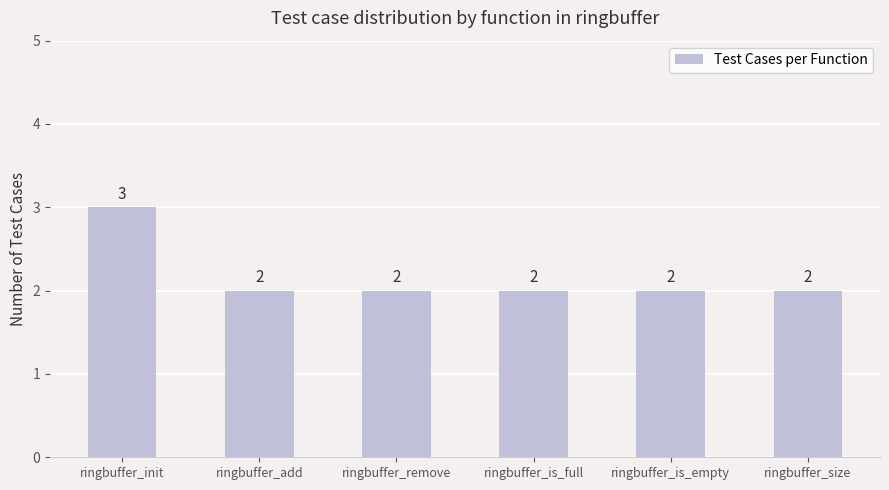

What position from the left is ringbuffer_size?

6